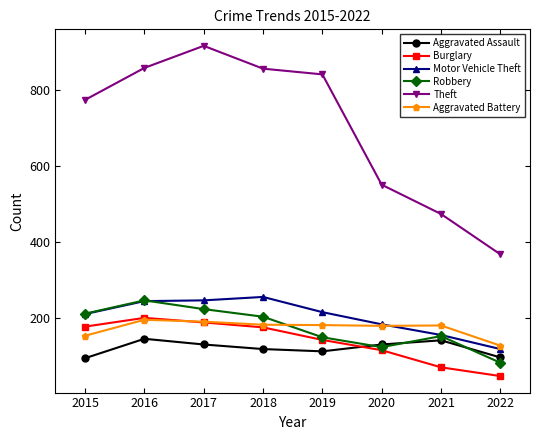

Which label corresponds to the largest value in the chart?

2017